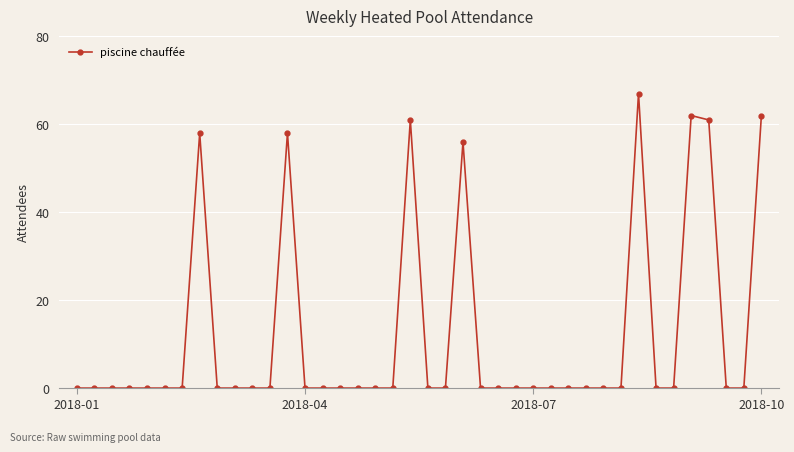

Count the number of data series in this chart.

1